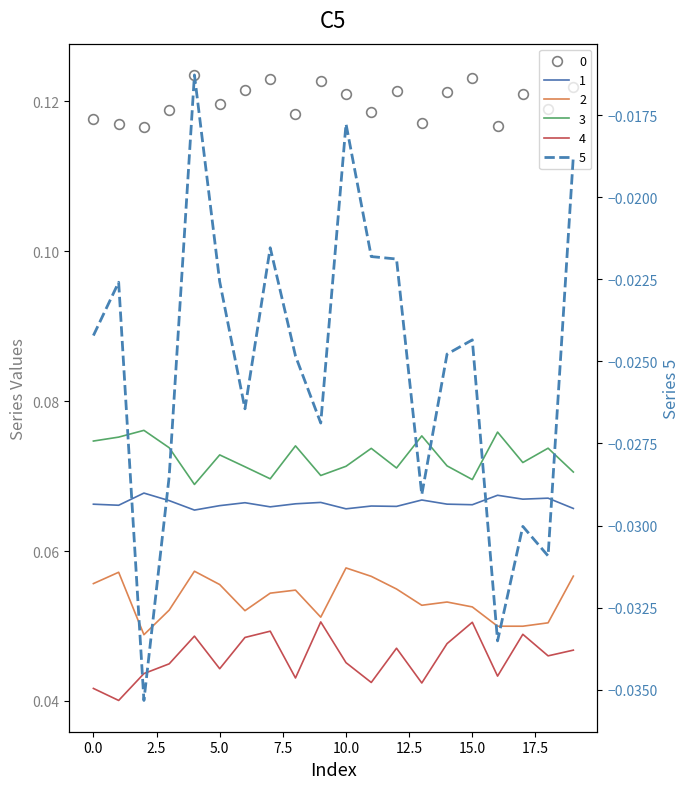

How many lines are shown in the chart?

6